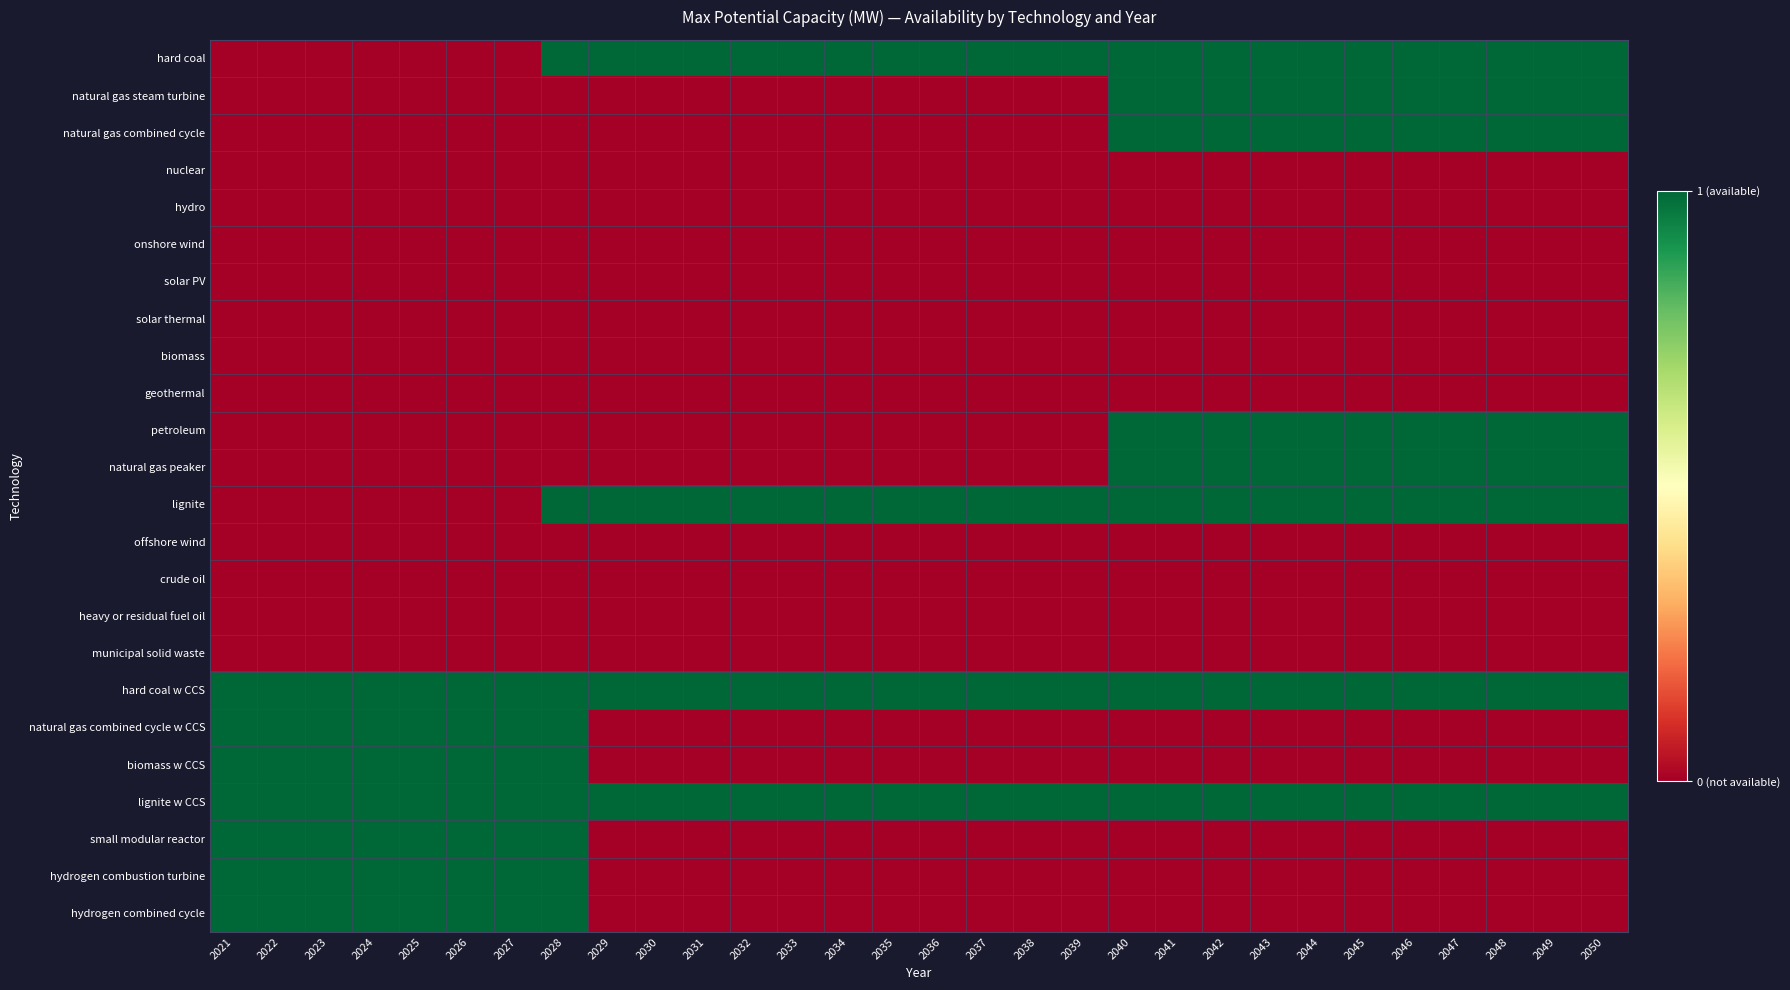

Reading left to right, transcribe all the data shown in this chart.

hard coal: 2021=0	2022=0	2023=0	2024=0	2025=0	2026=0	2027=0	2028=1	2029=1	2030=1	2031=1	2032=1	2033=1	2034=1	2035=1	2036=1	2037=1	2038=1	2039=1	2040=1	2041=1	2042=1	2043=1	2044=1	2045=1	2046=1	2047=1	2048=1	2049=1	2050=1
natural gas steam turbine: 2021=0	2022=0	2023=0	2024=0	2025=0	2026=0	2027=0	2028=0	2029=0	2030=0	2031=0	2032=0	2033=0	2034=0	2035=0	2036=0	2037=0	2038=0	2039=0	2040=1	2041=1	2042=1	2043=1	2044=1	2045=1	2046=1	2047=1	2048=1	2049=1	2050=1
natural gas combined cycle: 2021=0	2022=0	2023=0	2024=0	2025=0	2026=0	2027=0	2028=0	2029=0	2030=0	2031=0	2032=0	2033=0	2034=0	2035=0	2036=0	2037=0	2038=0	2039=0	2040=1	2041=1	2042=1	2043=1	2044=1	2045=1	2046=1	2047=1	2048=1	2049=1	2050=1
nuclear: 2021=0	2022=0	2023=0	2024=0	2025=0	2026=0	2027=0	2028=0	2029=0	2030=0	2031=0	2032=0	2033=0	2034=0	2035=0	2036=0	2037=0	2038=0	2039=0	2040=0	2041=0	2042=0	2043=0	2044=0	2045=0	2046=0	2047=0	2048=0	2049=0	2050=0
hydro: 2021=0	2022=0	2023=0	2024=0	2025=0	2026=0	2027=0	2028=0	2029=0	2030=0	2031=0	2032=0	2033=0	2034=0	2035=0	2036=0	2037=0	2038=0	2039=0	2040=0	2041=0	2042=0	2043=0	2044=0	2045=0	2046=0	2047=0	2048=0	2049=0	2050=0
onshore wind: 2021=0	2022=0	2023=0	2024=0	2025=0	2026=0	2027=0	2028=0	2029=0	2030=0	2031=0	2032=0	2033=0	2034=0	2035=0	2036=0	2037=0	2038=0	2039=0	2040=0	2041=0	2042=0	2043=0	2044=0	2045=0	2046=0	2047=0	2048=0	2049=0	2050=0
solar PV: 2021=0	2022=0	2023=0	2024=0	2025=0	2026=0	2027=0	2028=0	2029=0	2030=0	2031=0	2032=0	2033=0	2034=0	2035=0	2036=0	2037=0	2038=0	2039=0	2040=0	2041=0	2042=0	2043=0	2044=0	2045=0	2046=0	2047=0	2048=0	2049=0	2050=0
solar thermal: 2021=0	2022=0	2023=0	2024=0	2025=0	2026=0	2027=0	2028=0	2029=0	2030=0	2031=0	2032=0	2033=0	2034=0	2035=0	2036=0	2037=0	2038=0	2039=0	2040=0	2041=0	2042=0	2043=0	2044=0	2045=0	2046=0	2047=0	2048=0	2049=0	2050=0
biomass: 2021=0	2022=0	2023=0	2024=0	2025=0	2026=0	2027=0	2028=0	2029=0	2030=0	2031=0	2032=0	2033=0	2034=0	2035=0	2036=0	2037=0	2038=0	2039=0	2040=0	2041=0	2042=0	2043=0	2044=0	2045=0	2046=0	2047=0	2048=0	2049=0	2050=0
geothermal: 2021=0	2022=0	2023=0	2024=0	2025=0	2026=0	2027=0	2028=0	2029=0	2030=0	2031=0	2032=0	2033=0	2034=0	2035=0	2036=0	2037=0	2038=0	2039=0	2040=0	2041=0	2042=0	2043=0	2044=0	2045=0	2046=0	2047=0	2048=0	2049=0	2050=0
petroleum: 2021=0	2022=0	2023=0	2024=0	2025=0	2026=0	2027=0	2028=0	2029=0	2030=0	2031=0	2032=0	2033=0	2034=0	2035=0	2036=0	2037=0	2038=0	2039=0	2040=1	2041=1	2042=1	2043=1	2044=1	2045=1	2046=1	2047=1	2048=1	2049=1	2050=1
natural gas peaker: 2021=0	2022=0	2023=0	2024=0	2025=0	2026=0	2027=0	2028=0	2029=0	2030=0	2031=0	2032=0	2033=0	2034=0	2035=0	2036=0	2037=0	2038=0	2039=0	2040=1	2041=1	2042=1	2043=1	2044=1	2045=1	2046=1	2047=1	2048=1	2049=1	2050=1
lignite: 2021=0	2022=0	2023=0	2024=0	2025=0	2026=0	2027=0	2028=1	2029=1	2030=1	2031=1	2032=1	2033=1	2034=1	2035=1	2036=1	2037=1	2038=1	2039=1	2040=1	2041=1	2042=1	2043=1	2044=1	2045=1	2046=1	2047=1	2048=1	2049=1	2050=1
offshore wind: 2021=0	2022=0	2023=0	2024=0	2025=0	2026=0	2027=0	2028=0	2029=0	2030=0	2031=0	2032=0	2033=0	2034=0	2035=0	2036=0	2037=0	2038=0	2039=0	2040=0	2041=0	2042=0	2043=0	2044=0	2045=0	2046=0	2047=0	2048=0	2049=0	2050=0
crude oil: 2021=0	2022=0	2023=0	2024=0	2025=0	2026=0	2027=0	2028=0	2029=0	2030=0	2031=0	2032=0	2033=0	2034=0	2035=0	2036=0	2037=0	2038=0	2039=0	2040=0	2041=0	2042=0	2043=0	2044=0	2045=0	2046=0	2047=0	2048=0	2049=0	2050=0
heavy or residual fuel oil: 2021=0	2022=0	2023=0	2024=0	2025=0	2026=0	2027=0	2028=0	2029=0	2030=0	2031=0	2032=0	2033=0	2034=0	2035=0	2036=0	2037=0	2038=0	2039=0	2040=0	2041=0	2042=0	2043=0	2044=0	2045=0	2046=0	2047=0	2048=0	2049=0	2050=0
municipal solid waste: 2021=0	2022=0	2023=0	2024=0	2025=0	2026=0	2027=0	2028=0	2029=0	2030=0	2031=0	2032=0	2033=0	2034=0	2035=0	2036=0	2037=0	2038=0	2039=0	2040=0	2041=0	2042=0	2043=0	2044=0	2045=0	2046=0	2047=0	2048=0	2049=0	2050=0
hard coal w CCS: 2021=1	2022=1	2023=1	2024=1	2025=1	2026=1	2027=1	2028=1	2029=1	2030=1	2031=1	2032=1	2033=1	2034=1	2035=1	2036=1	2037=1	2038=1	2039=1	2040=1	2041=1	2042=1	2043=1	2044=1	2045=1	2046=1	2047=1	2048=1	2049=1	2050=1
natural gas combined cycle w CCS: 2021=1	2022=1	2023=1	2024=1	2025=1	2026=1	2027=1	2028=1	2029=0	2030=0	2031=0	2032=0	2033=0	2034=0	2035=0	2036=0	2037=0	2038=0	2039=0	2040=0	2041=0	2042=0	2043=0	2044=0	2045=0	2046=0	2047=0	2048=0	2049=0	2050=0
biomass w CCS: 2021=1	2022=1	2023=1	2024=1	2025=1	2026=1	2027=1	2028=1	2029=0	2030=0	2031=0	2032=0	2033=0	2034=0	2035=0	2036=0	2037=0	2038=0	2039=0	2040=0	2041=0	2042=0	2043=0	2044=0	2045=0	2046=0	2047=0	2048=0	2049=0	2050=0
lignite w CCS: 2021=1	2022=1	2023=1	2024=1	2025=1	2026=1	2027=1	2028=1	2029=1	2030=1	2031=1	2032=1	2033=1	2034=1	2035=1	2036=1	2037=1	2038=1	2039=1	2040=1	2041=1	2042=1	2043=1	2044=1	2045=1	2046=1	2047=1	2048=1	2049=1	2050=1
small modular reactor: 2021=1	2022=1	2023=1	2024=1	2025=1	2026=1	2027=1	2028=1	2029=0	2030=0	2031=0	2032=0	2033=0	2034=0	2035=0	2036=0	2037=0	2038=0	2039=0	2040=0	2041=0	2042=0	2043=0	2044=0	2045=0	2046=0	2047=0	2048=0	2049=0	2050=0
hydrogen combustion turbine: 2021=1	2022=1	2023=1	2024=1	2025=1	2026=1	2027=1	2028=1	2029=0	2030=0	2031=0	2032=0	2033=0	2034=0	2035=0	2036=0	2037=0	2038=0	2039=0	2040=0	2041=0	2042=0	2043=0	2044=0	2045=0	2046=0	2047=0	2048=0	2049=0	2050=0
hydrogen combined cycle: 2021=1	2022=1	2023=1	2024=1	2025=1	2026=1	2027=1	2028=1	2029=0	2030=0	2031=0	2032=0	2033=0	2034=0	2035=0	2036=0	2037=0	2038=0	2039=0	2040=0	2041=0	2042=0	2043=0	2044=0	2045=0	2046=0	2047=0	2048=0	2049=0	2050=0